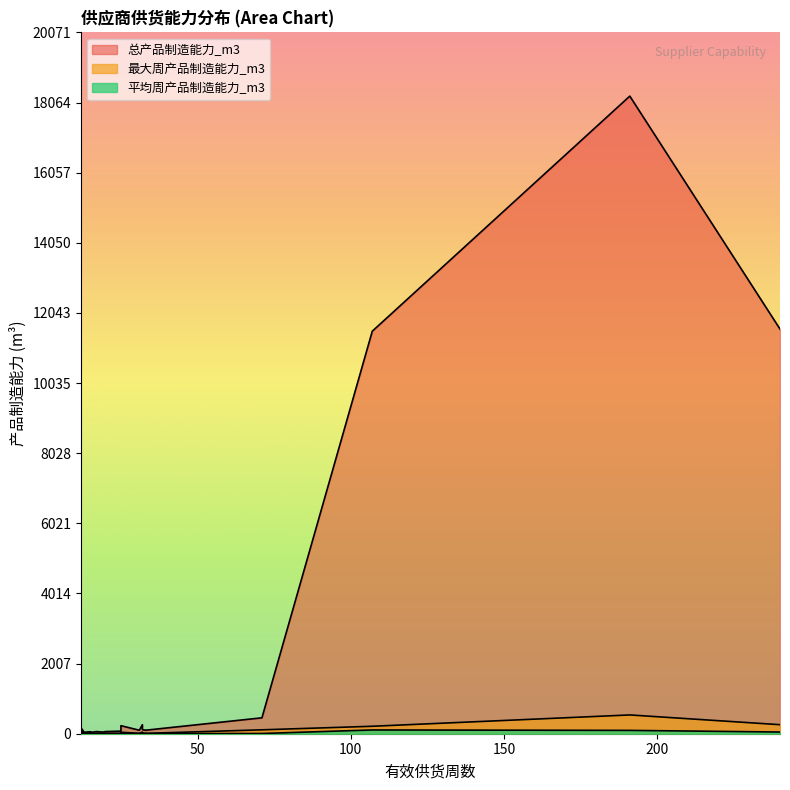

Is the value of 总产品制造能力_m3 at 20 greater than the value of 平均周产品制造能力_m3 at 16?

Yes